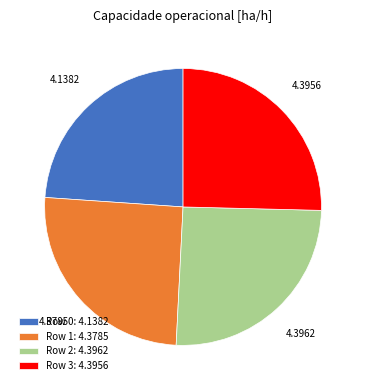

Do Row 0: 4.1382 and Row 1: 4.3785 together represent more than half of the pie?

No